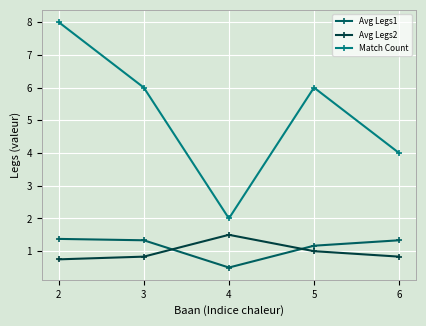

True or false: Match Count and Avg Legs1 cross at least once.

False